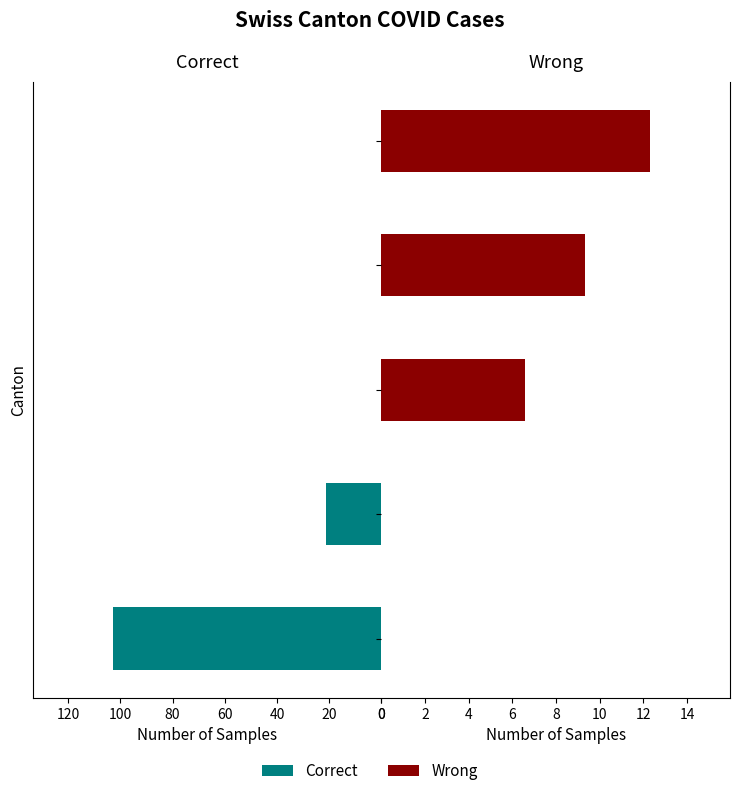

Reading right to left, transcribe all the data shown in this chart.

Correct: 0.0	0.0	0.0	21.1	102.8
Wrong: 12.3	9.3	6.6	0.0	0.0